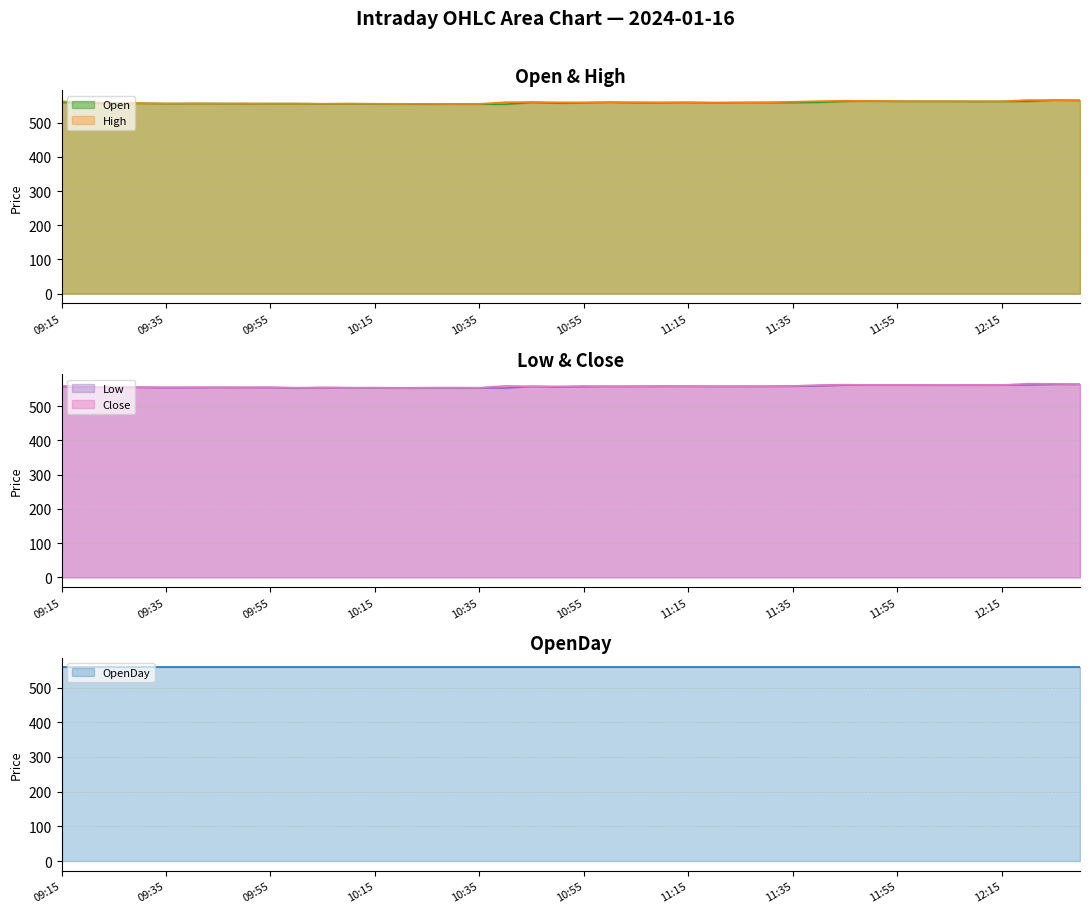

True or false: Open has a value of 215.8 at 09:25.

False